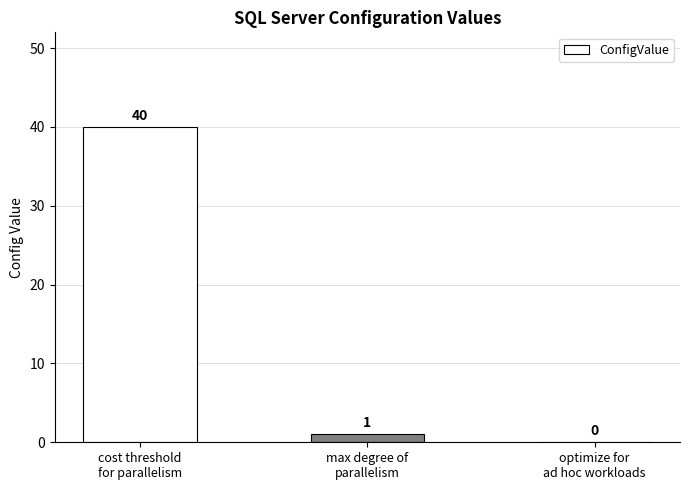

What is the sum of all values?

41